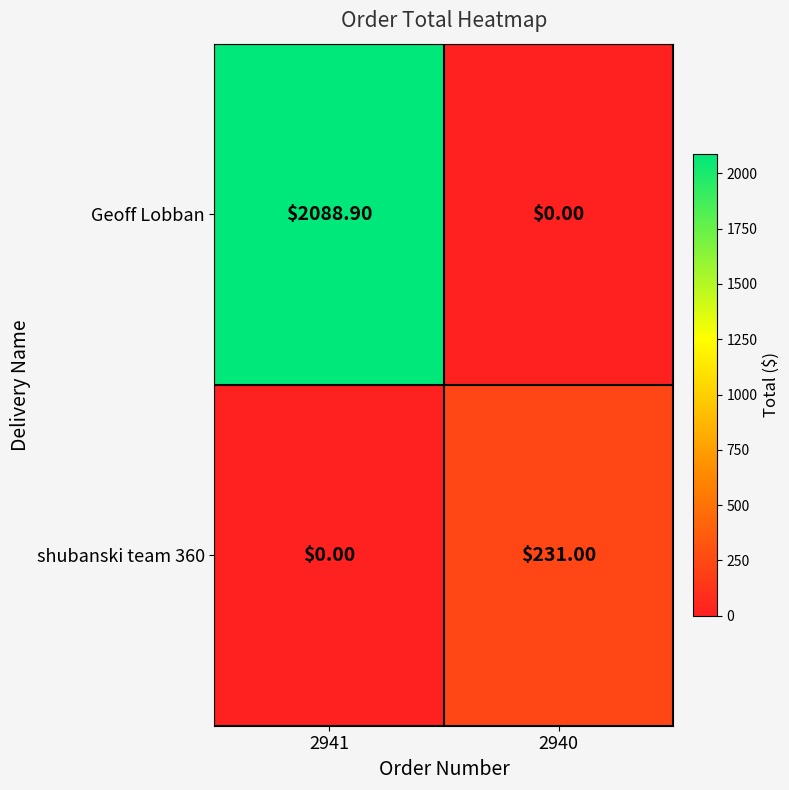

At 2941, list the series in order from smallest to largest.

shubanski team 360, Geoff Lobban